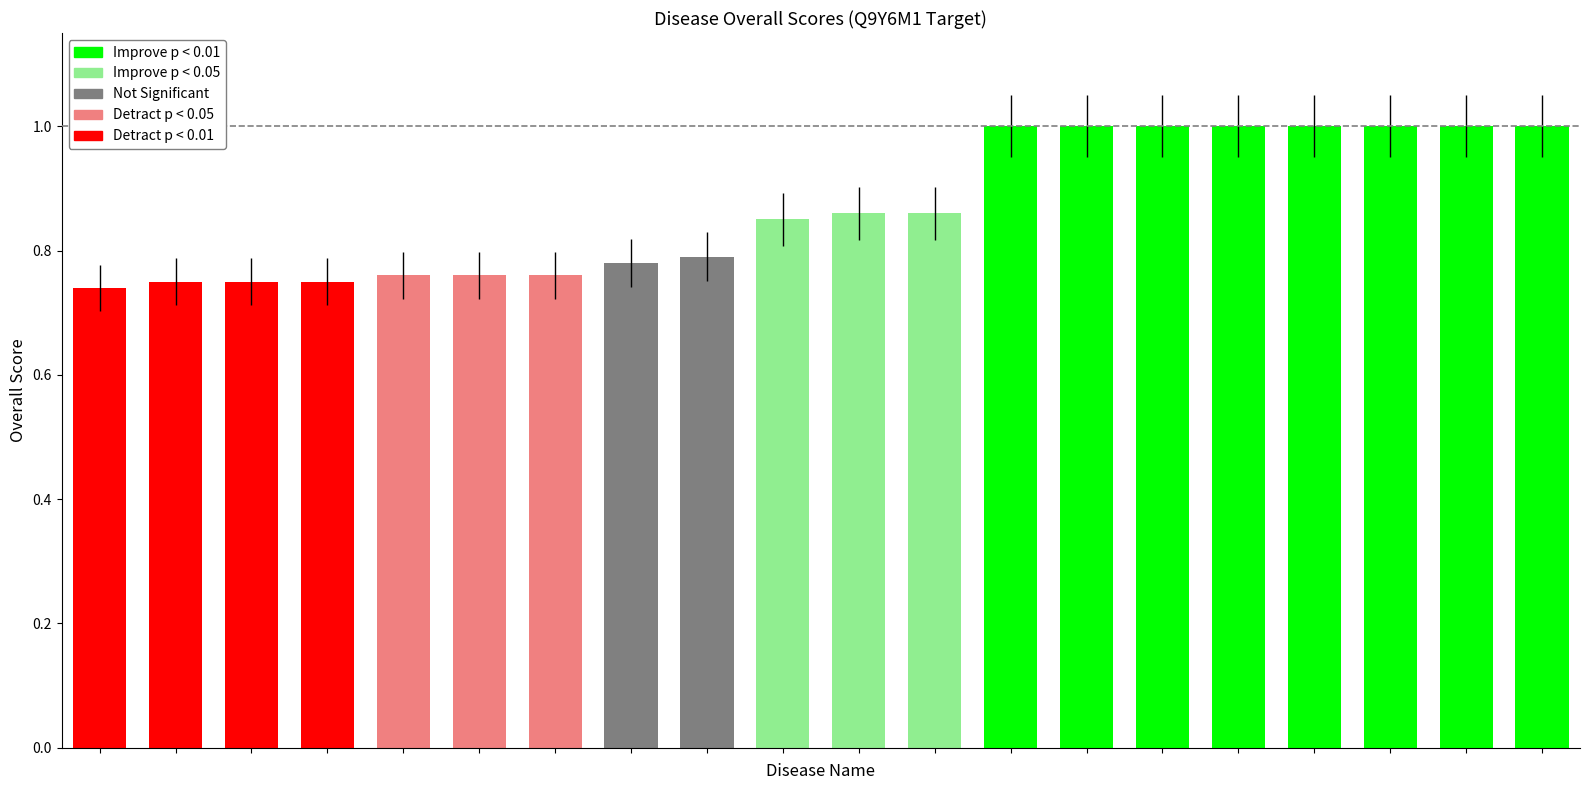

What is the sum of all values?

17.4